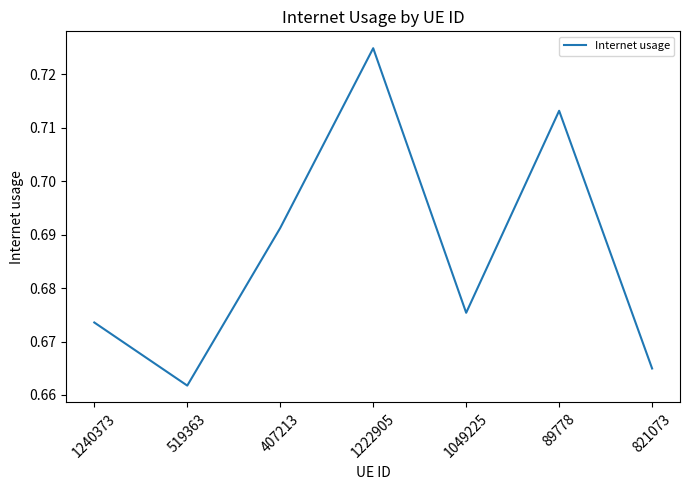

True or false: the data shows 0.4 at 407213.

False